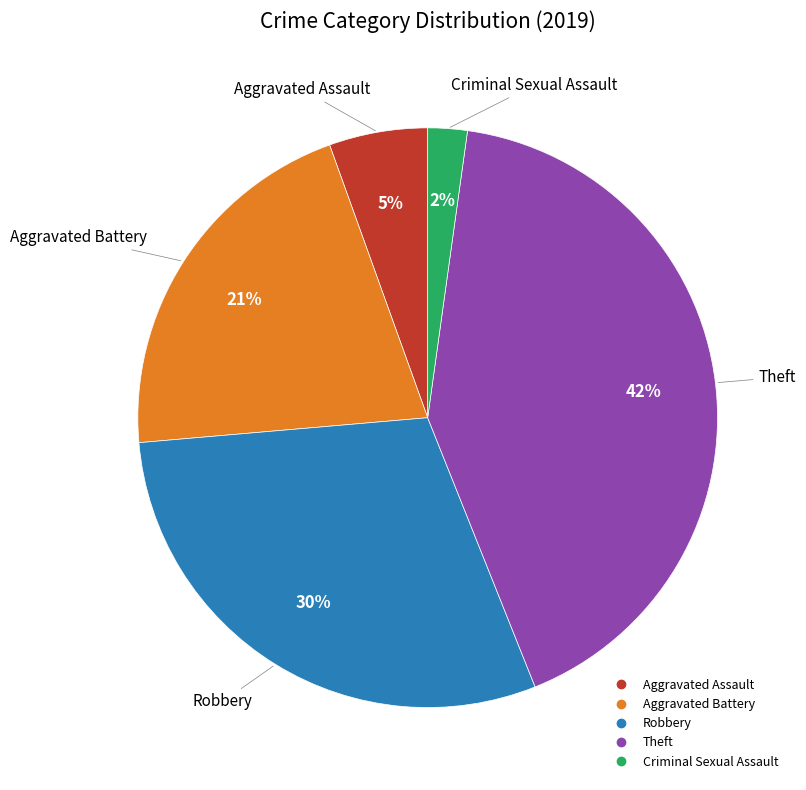

To the nearest percent, what is the average slice percentage?

20%